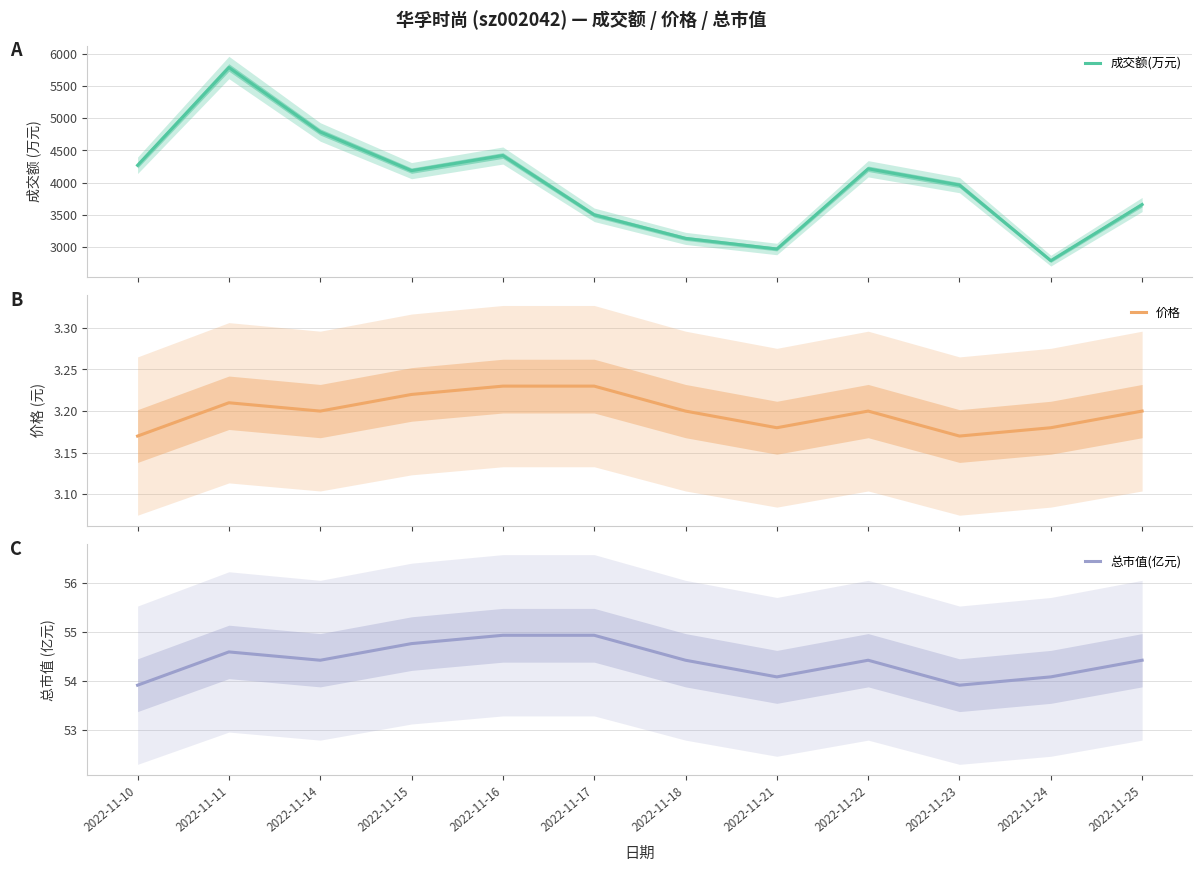

How many lines are shown in the chart?

3